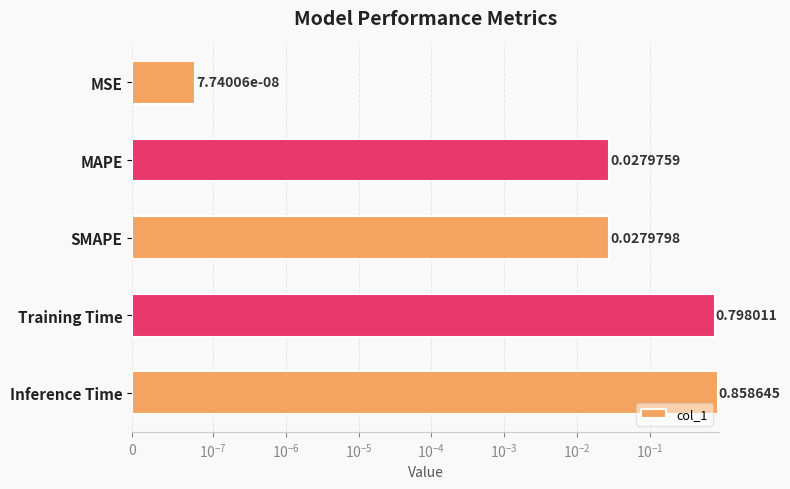

What is the difference between the maximum and minimum values?

0.9